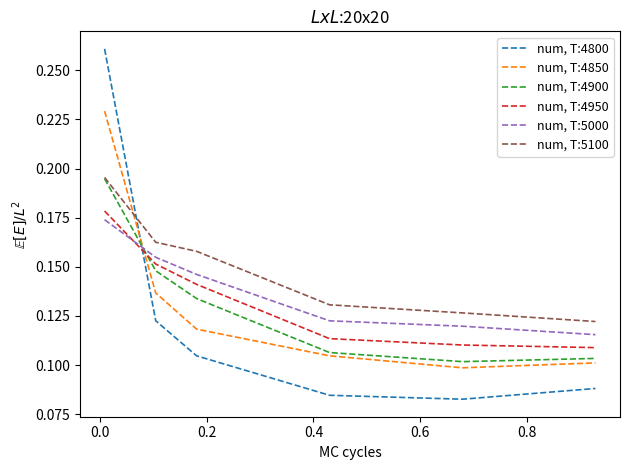

Which series has the widest spread of values?

num, T:4800